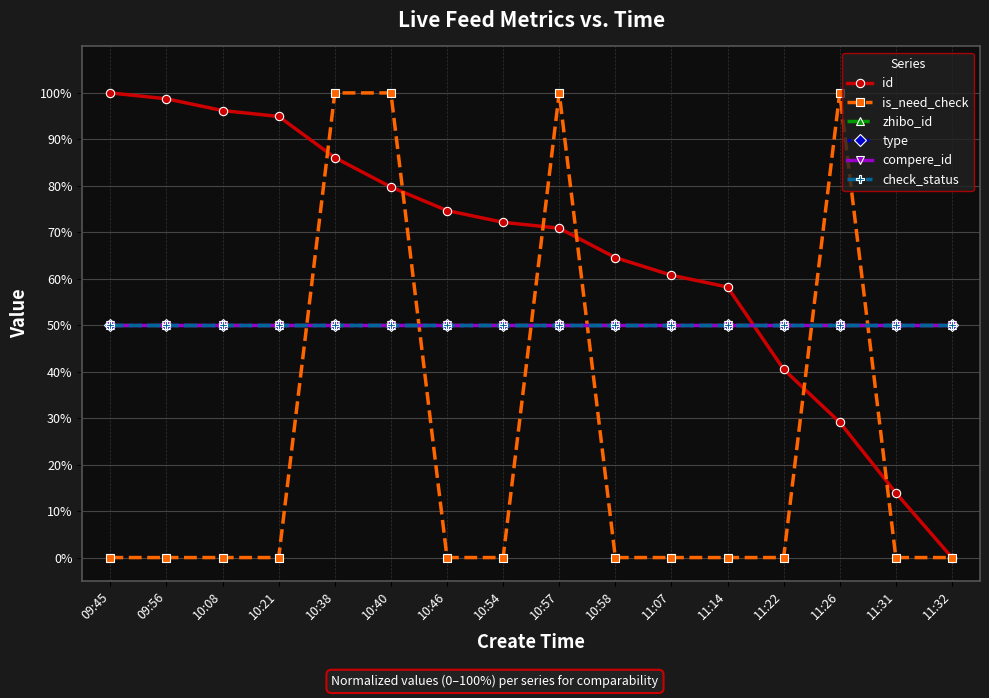

Which category has the lowest value across all series?

11:32